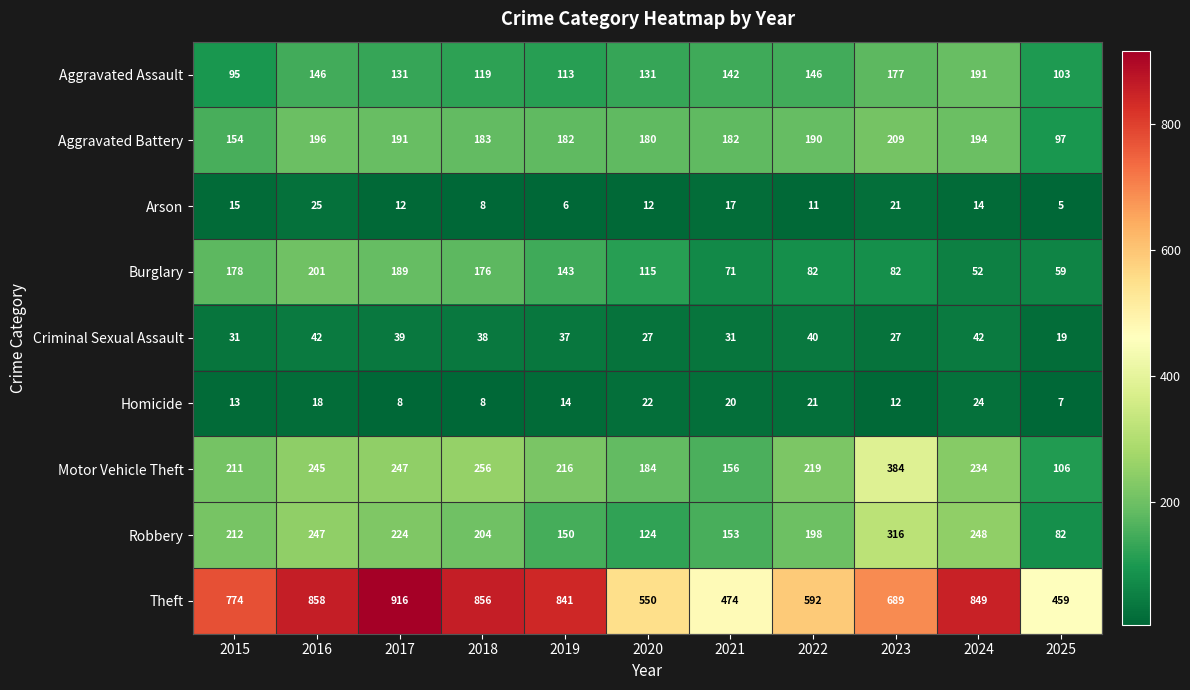

The Theft series shows 373 at 2020. True or false?

False